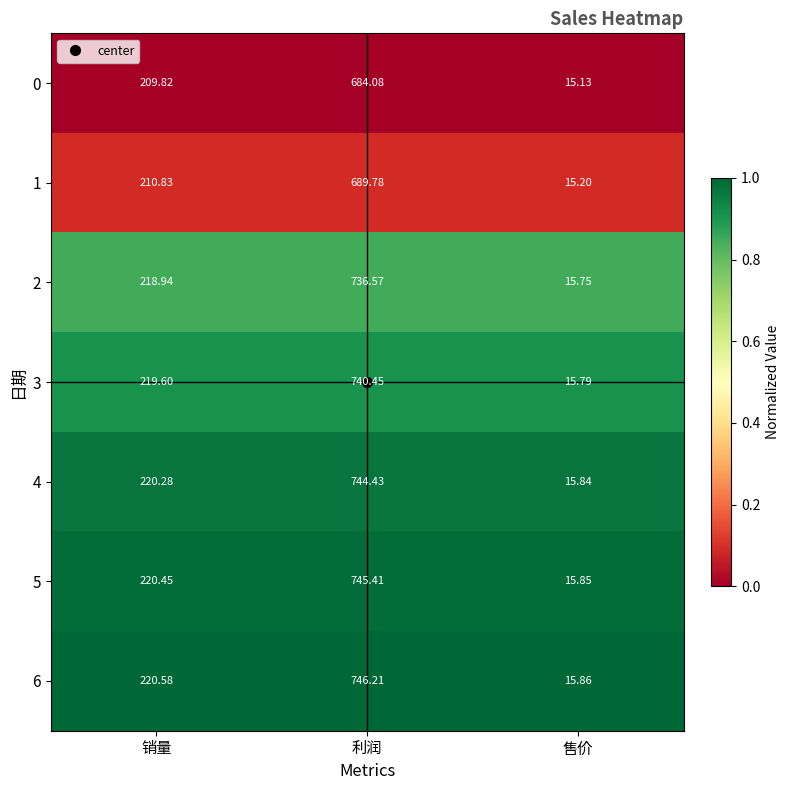

Which label corresponds to the largest value in the chart?

利润